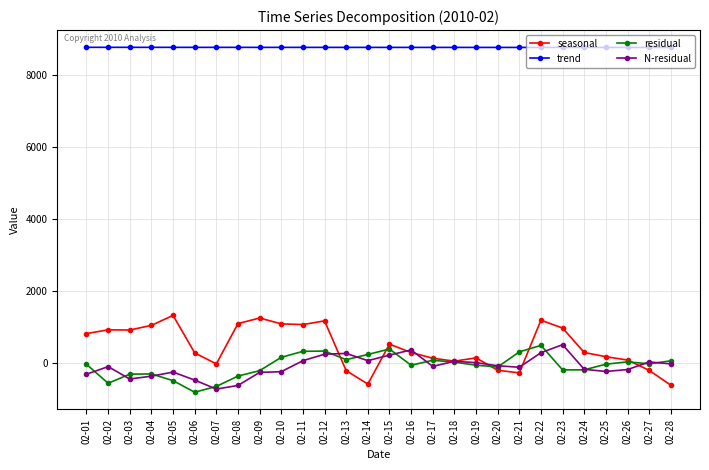

At which category does residual reach its first local valley?

02-02